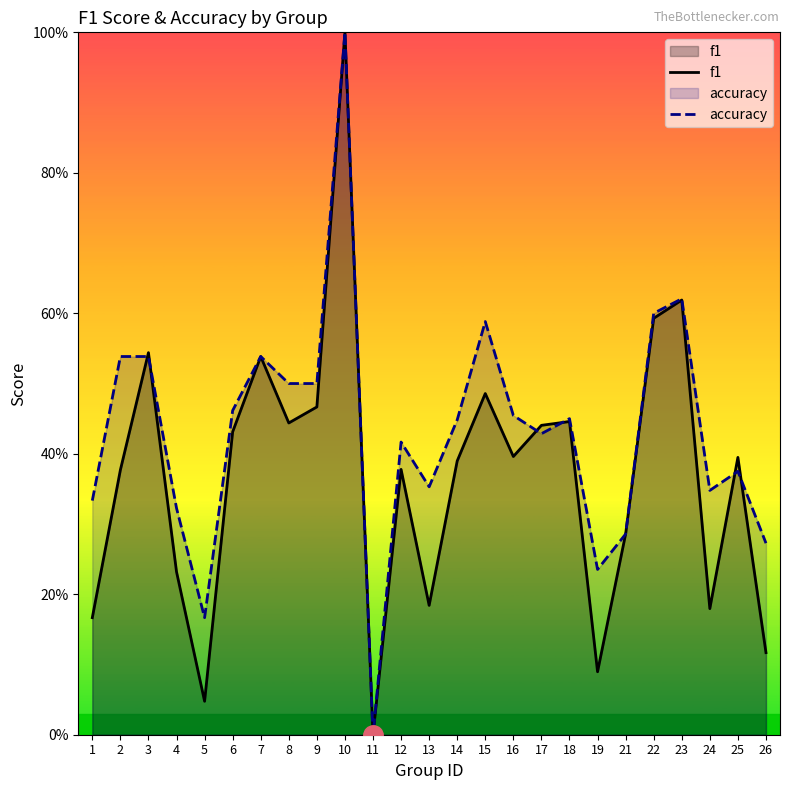

What is the sum of all accuracy values?

10.8